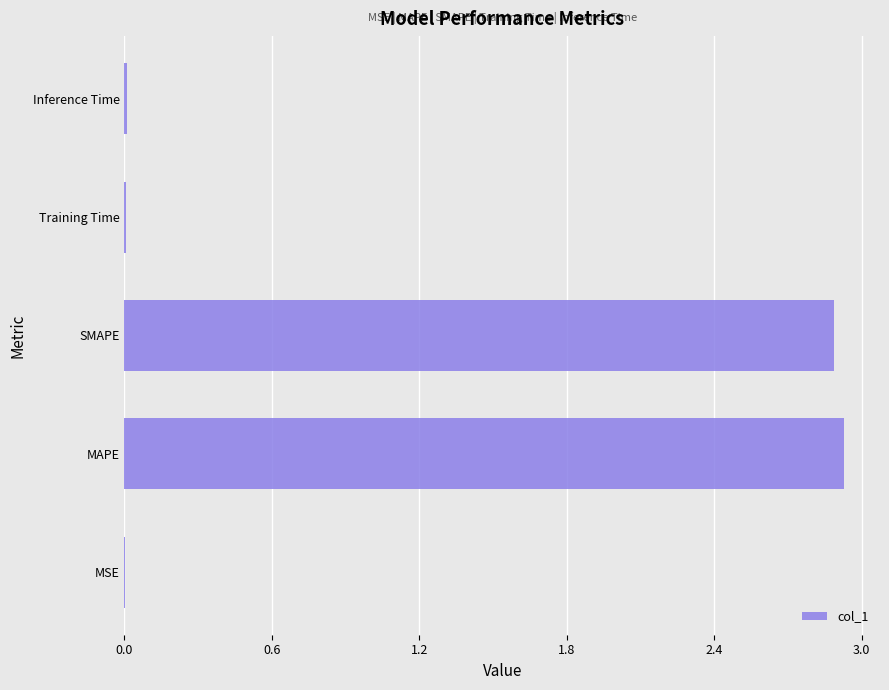

What is the sum of all values?

5.8